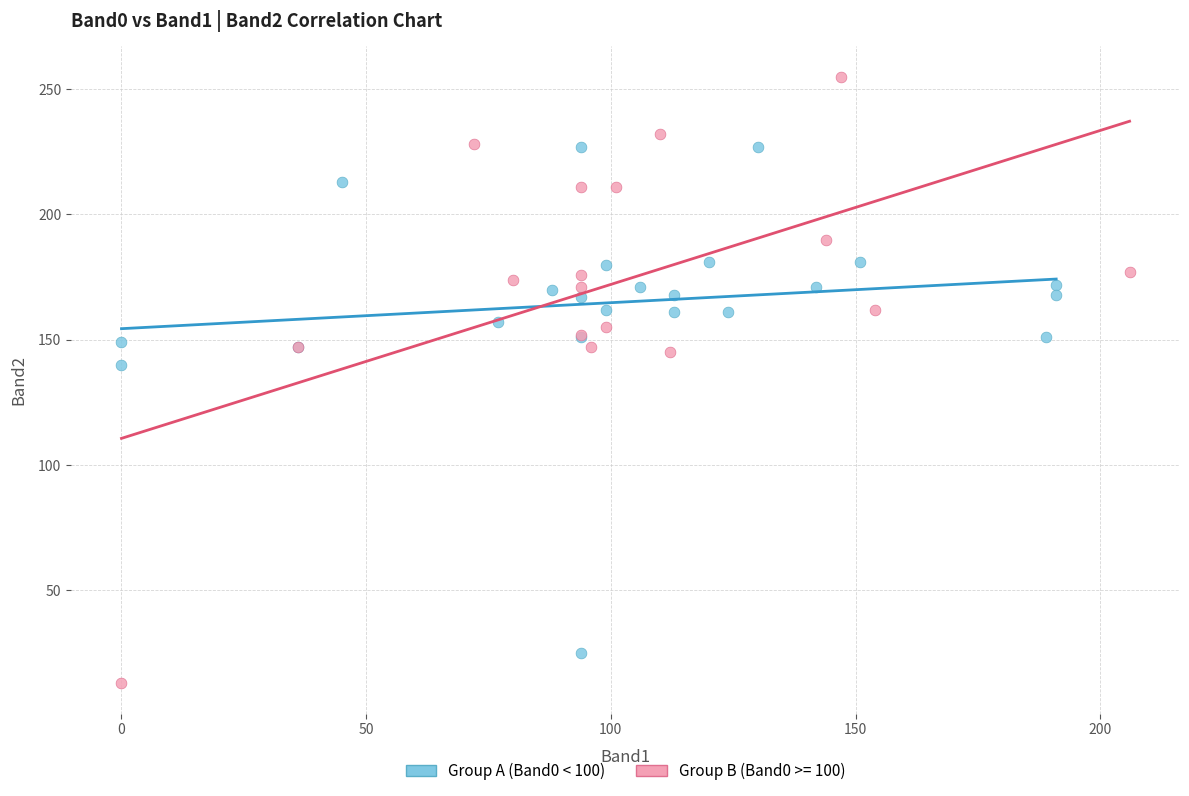

Which series has the widest spread of Y values?

Group B (Band0 >= 100)